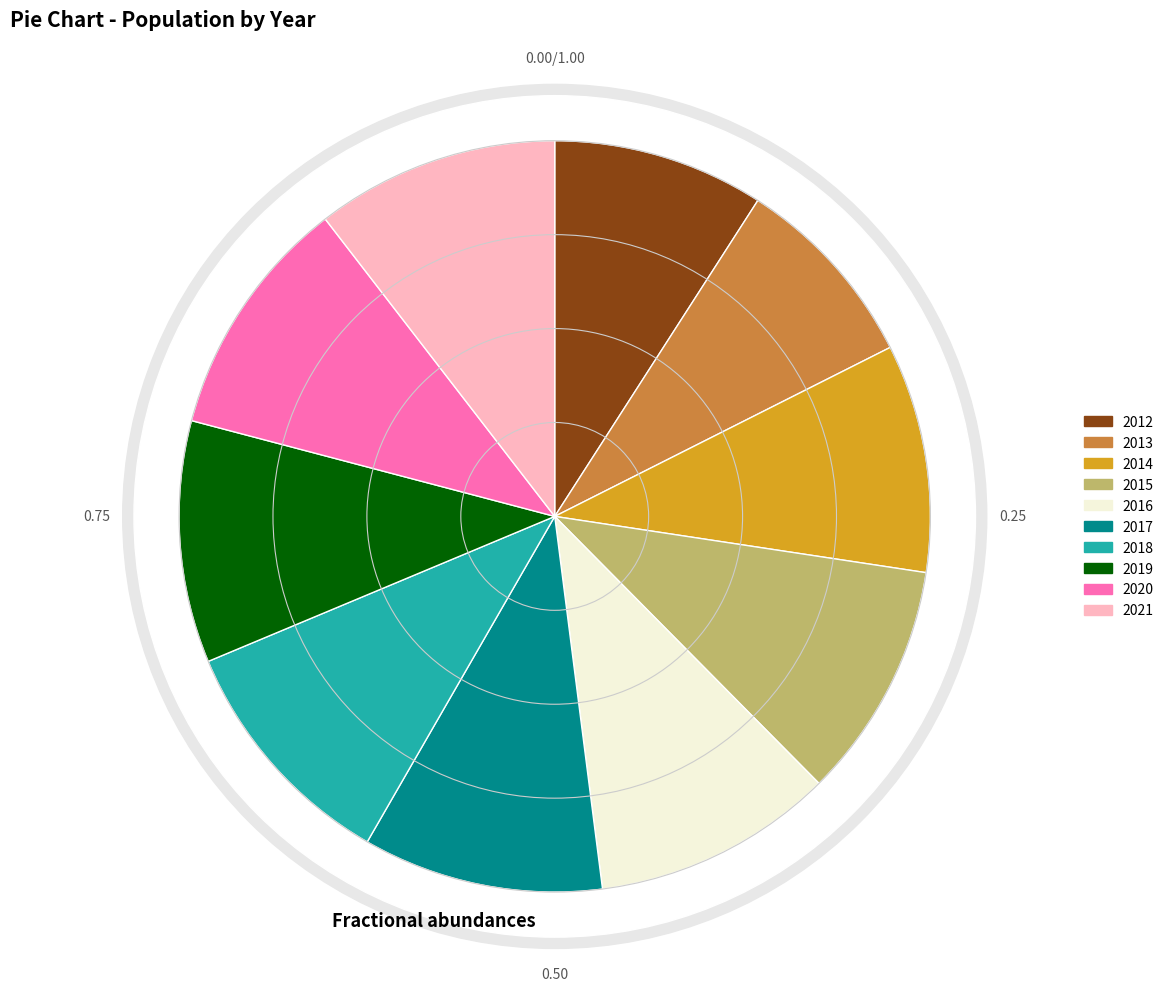

How many slices are in this pie chart?

10